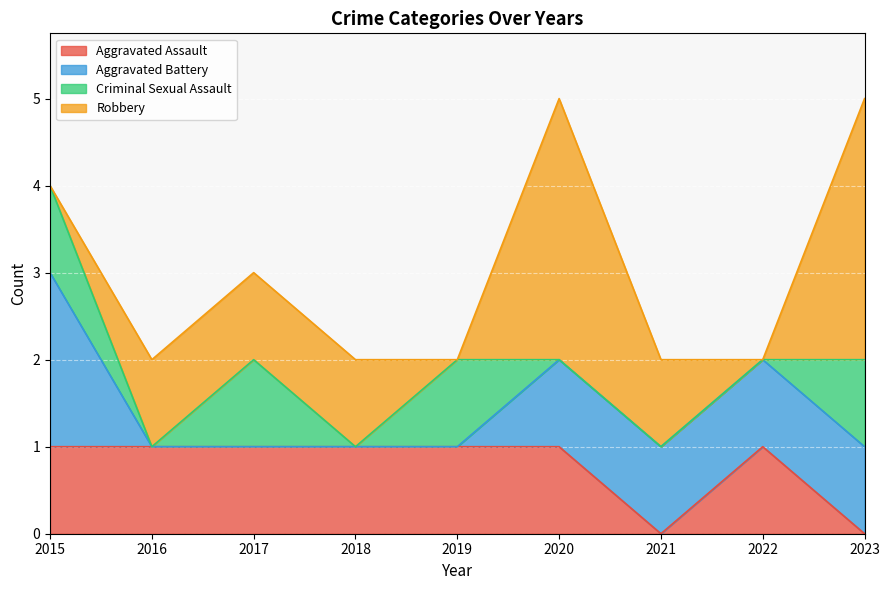

How many lines are shown in the chart?

4